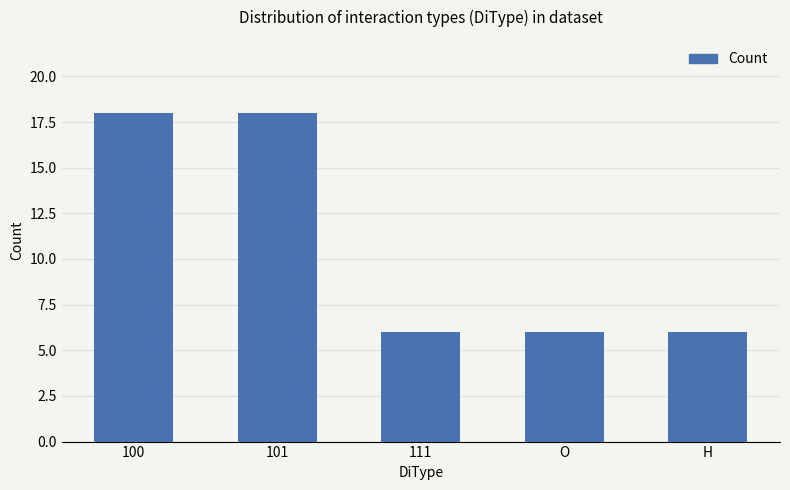

Count the number of data series in this chart.

1